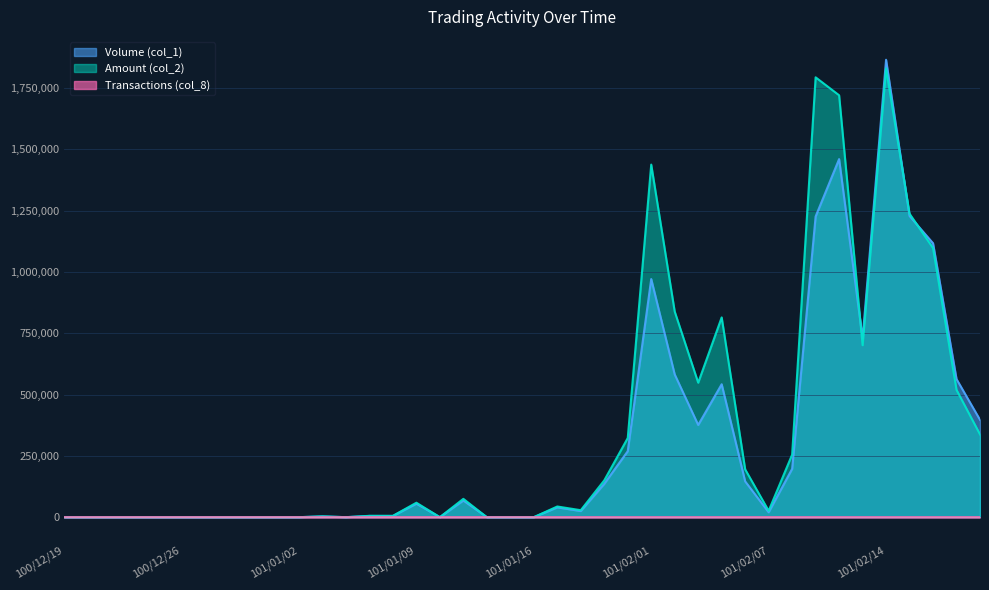

Which series has the largest total across all categories?

Amount (col_2)